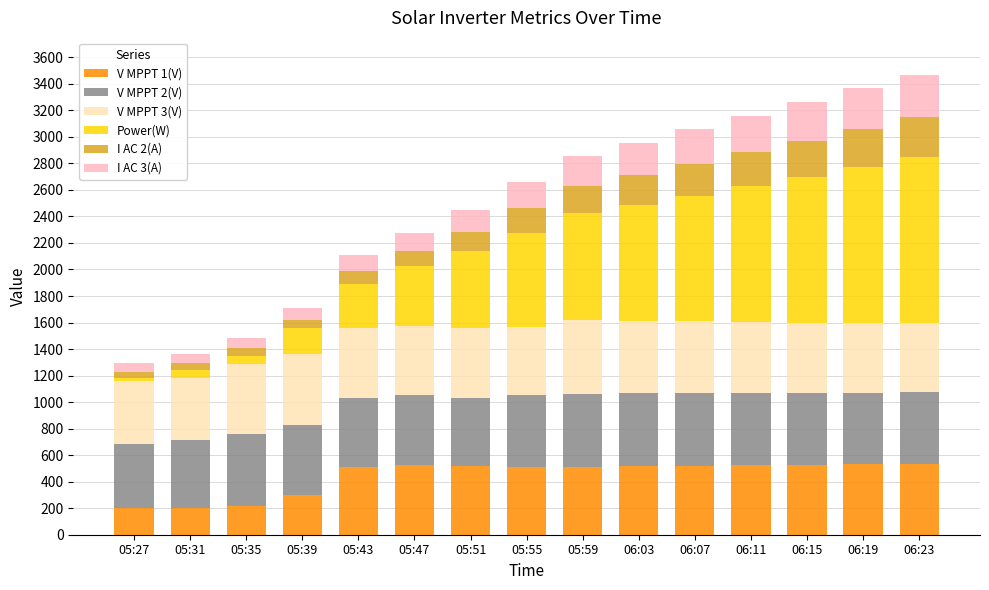

What is the total value across all series at 05:55?

2661.1